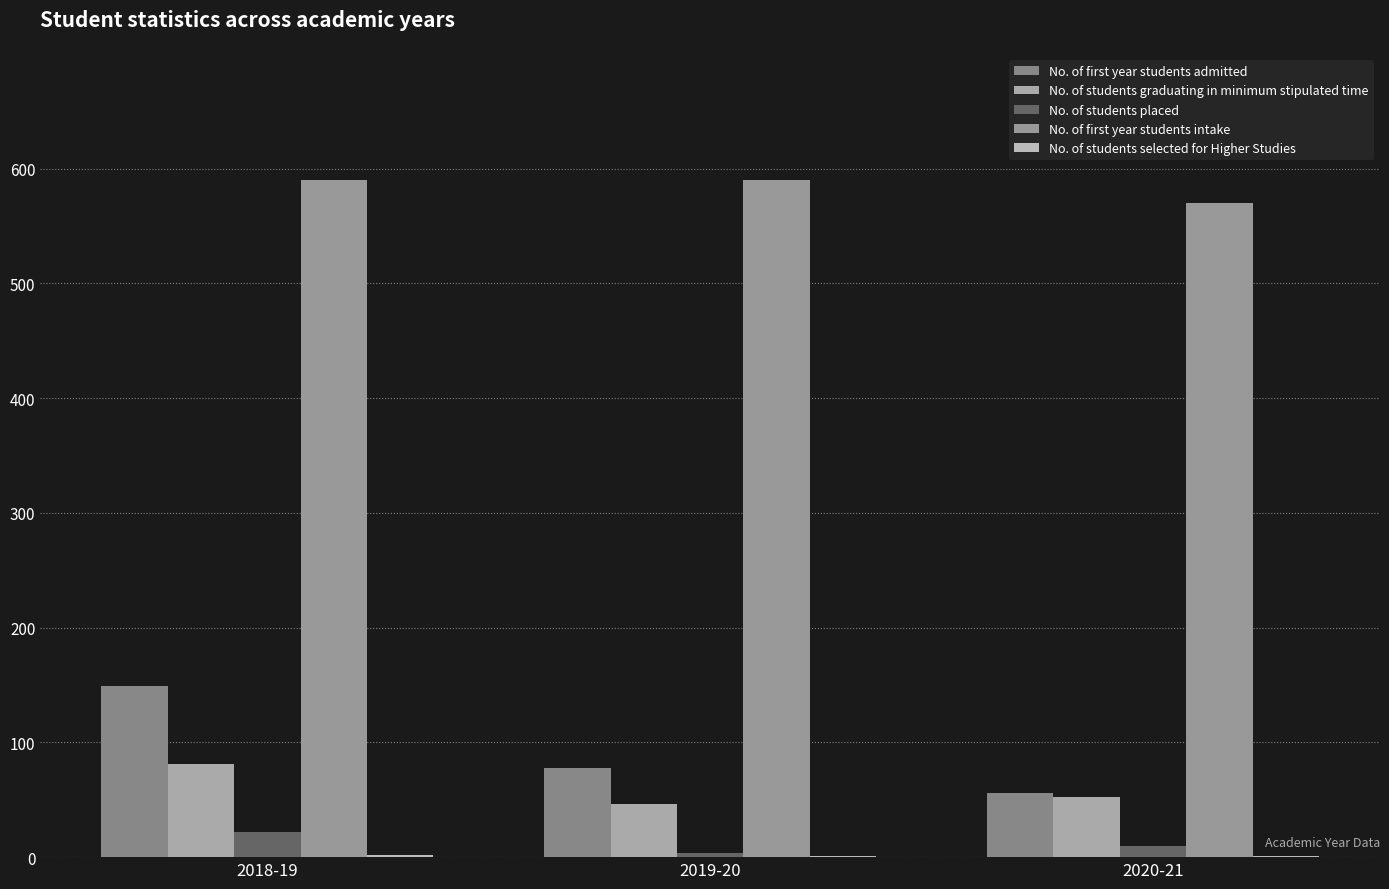

What is the highest value of the No. of students placed series?

22